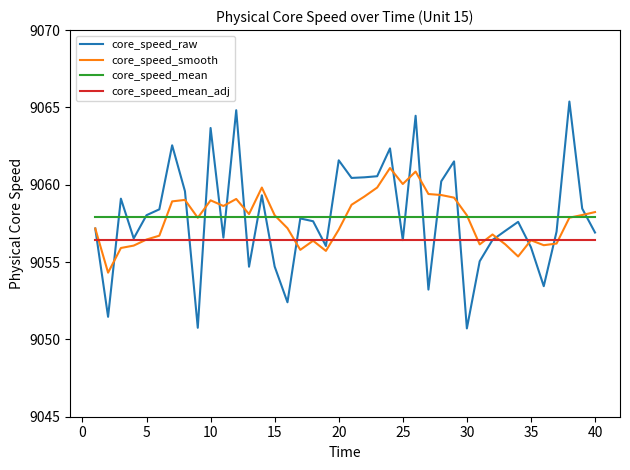

Which series has the widest spread of values?

core_speed_raw